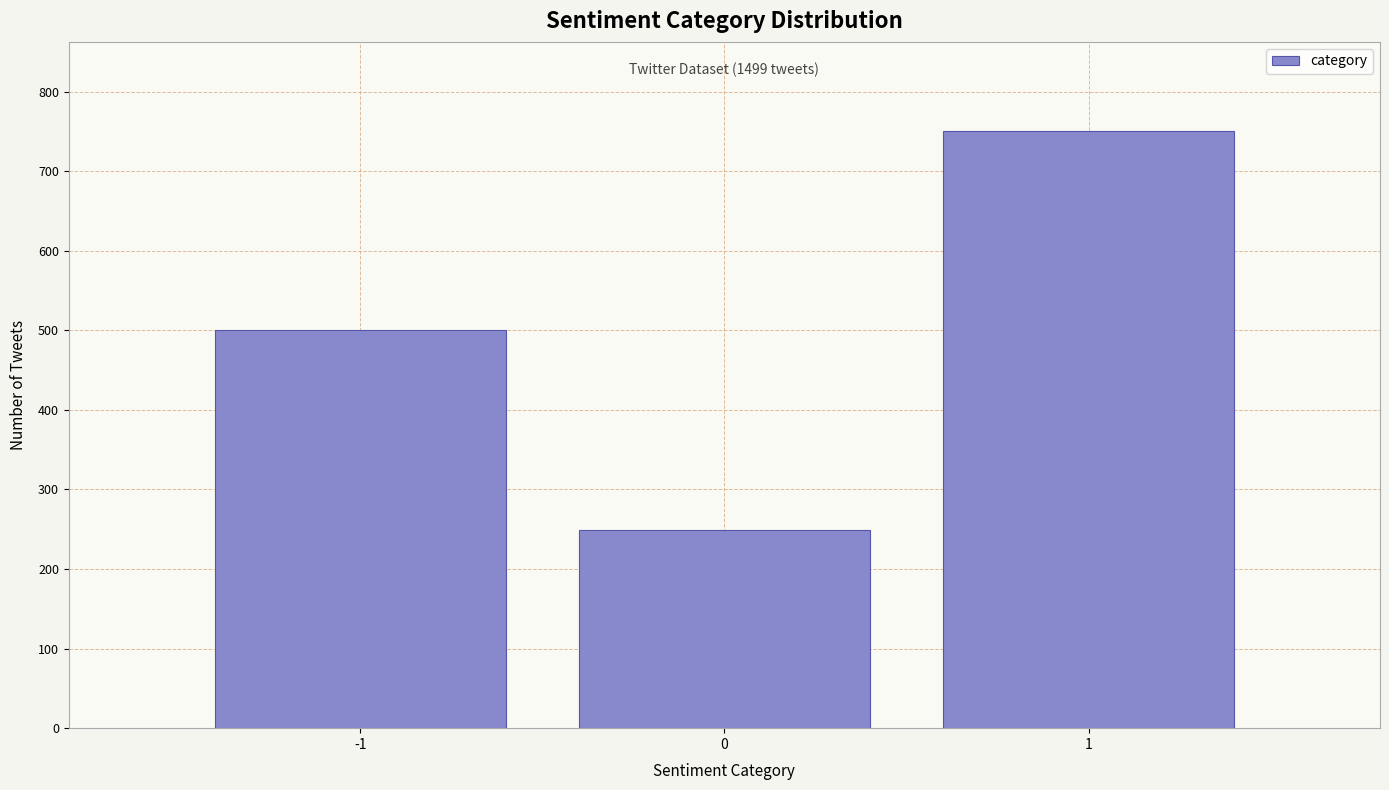

Reading left to right, list all the values displayed in this chart.

-1=500	0=249	1=750